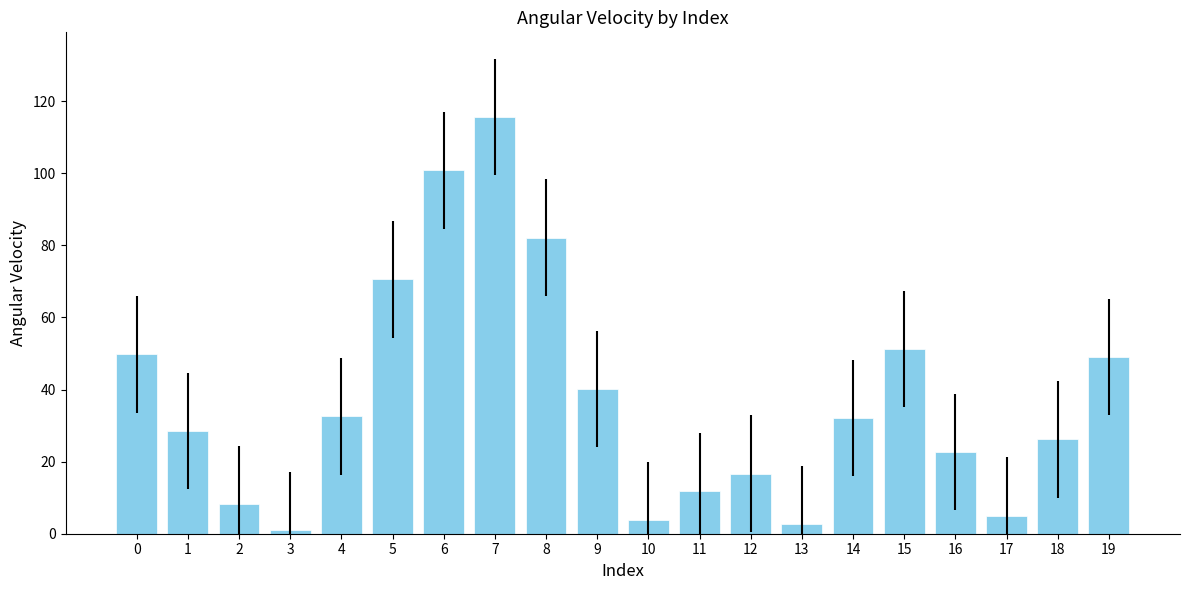

Which has a higher value, 3 or 14?

14